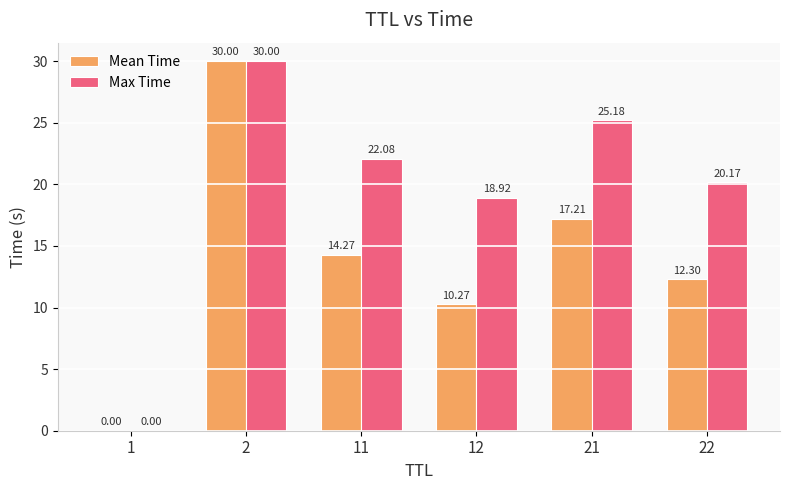

At which label does Max Time first exceed 22?

2